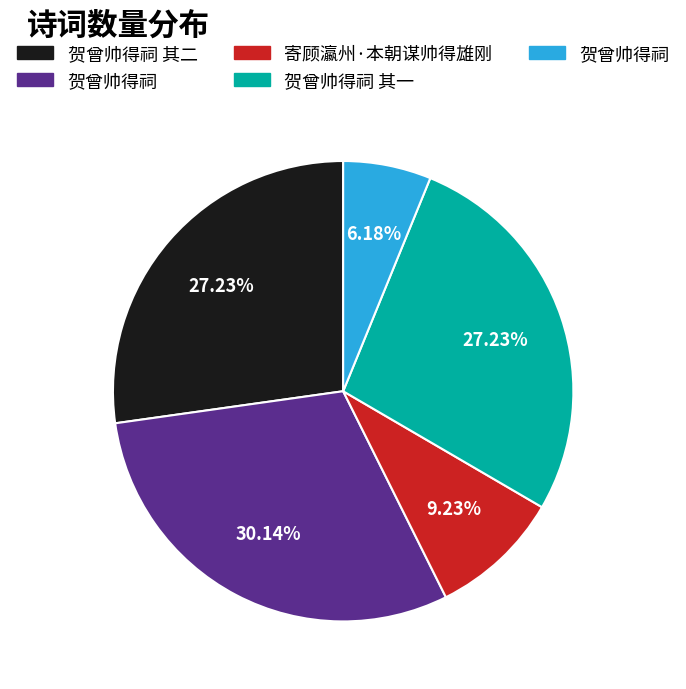

Is there any slice that represents more than half of the pie?

No